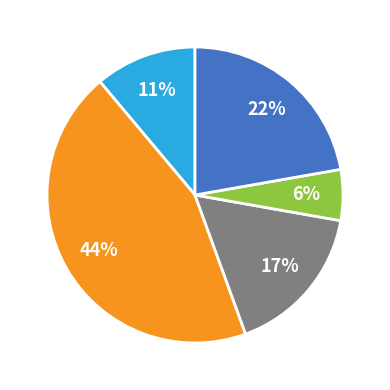

Does any single category account for the majority?

No